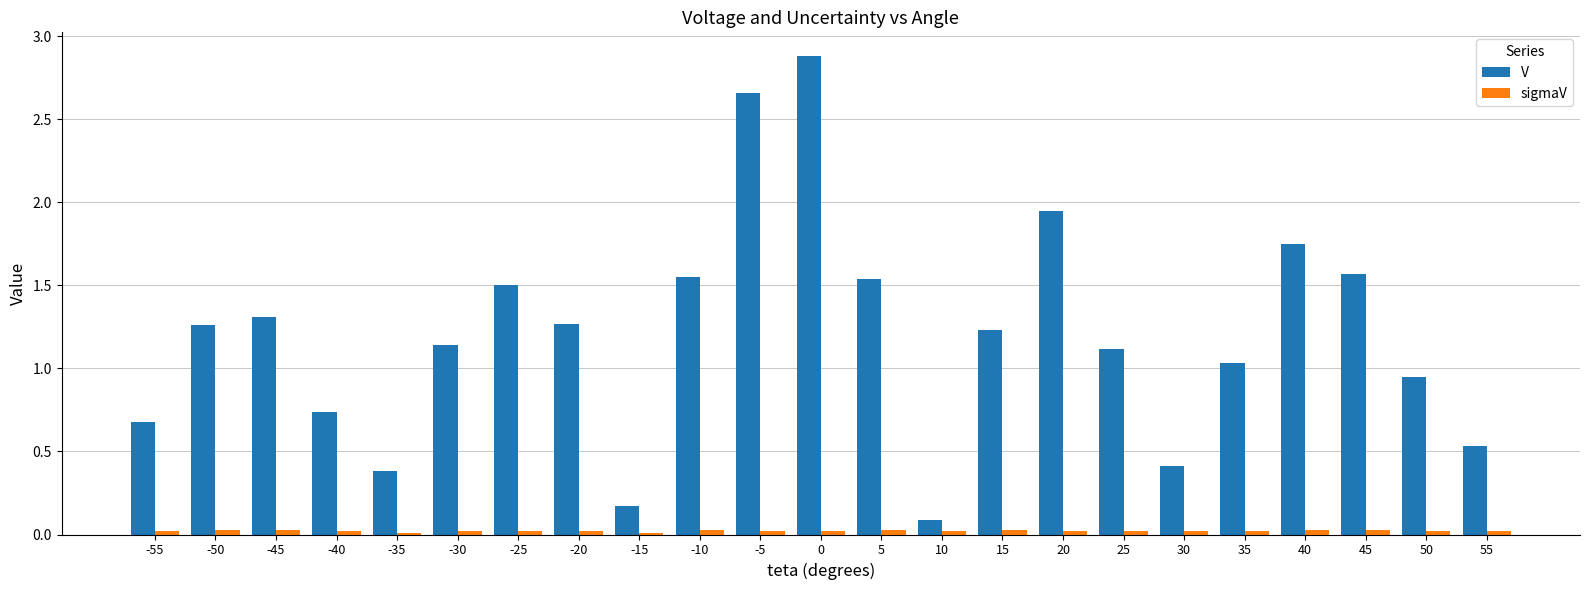

Are the bars horizontal?

No